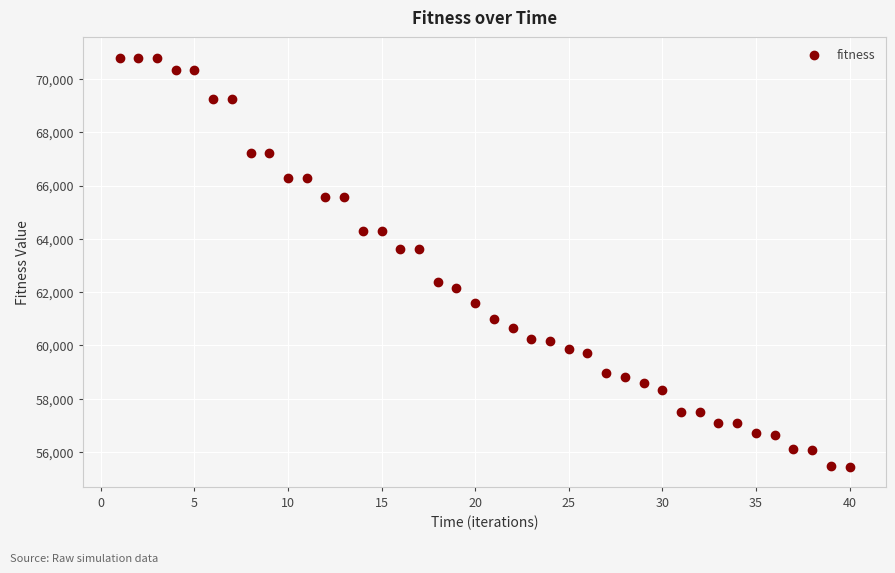

What is the range of Y values (max minus min)?

15357.1